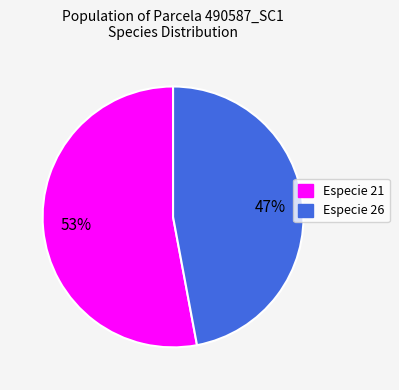

To the nearest percent, what portion does Especie 26 represent?

47%